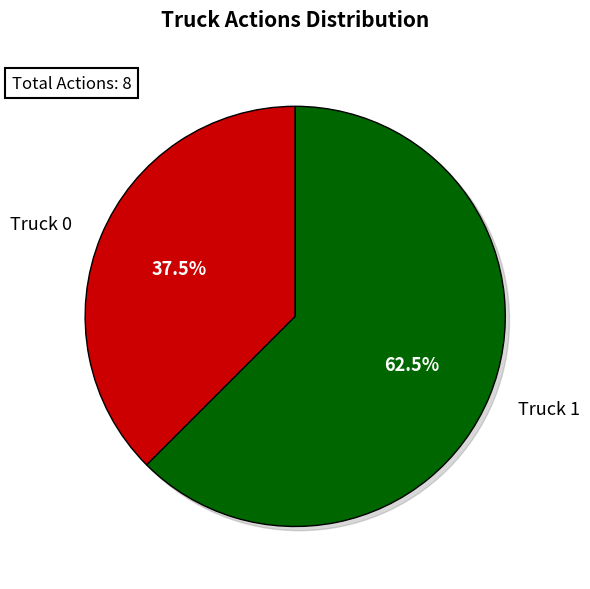

How many slices are in this pie chart?

2